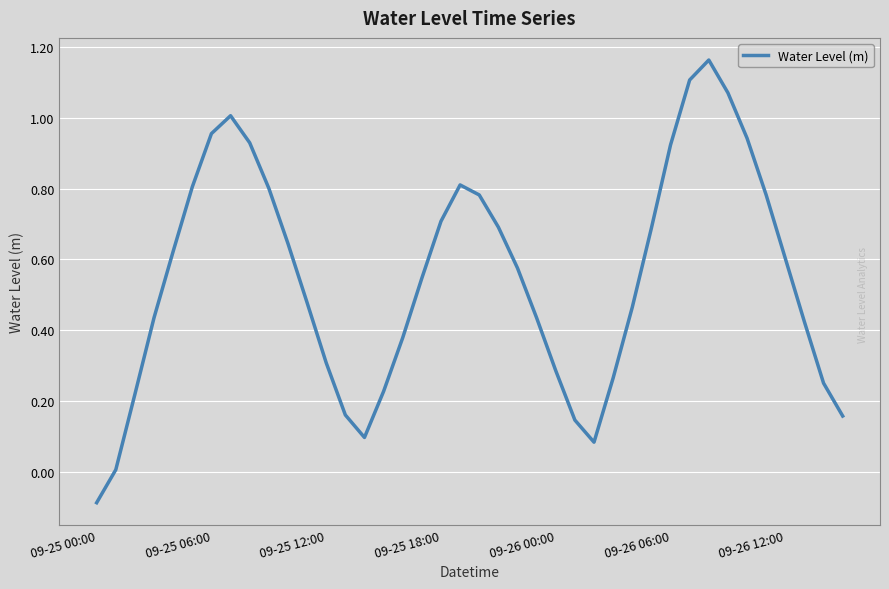

What is the difference between the maximum and minimum values?

1.3